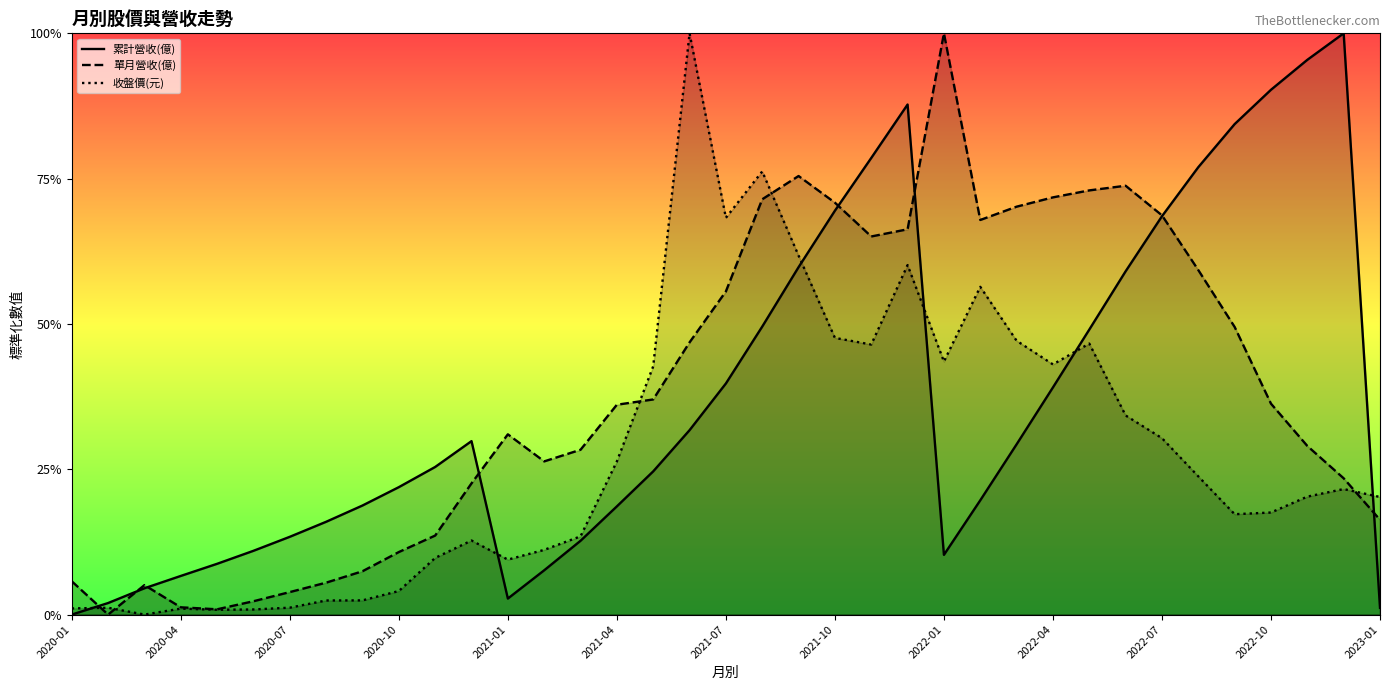

What is the total value across all series at 34?

1.4